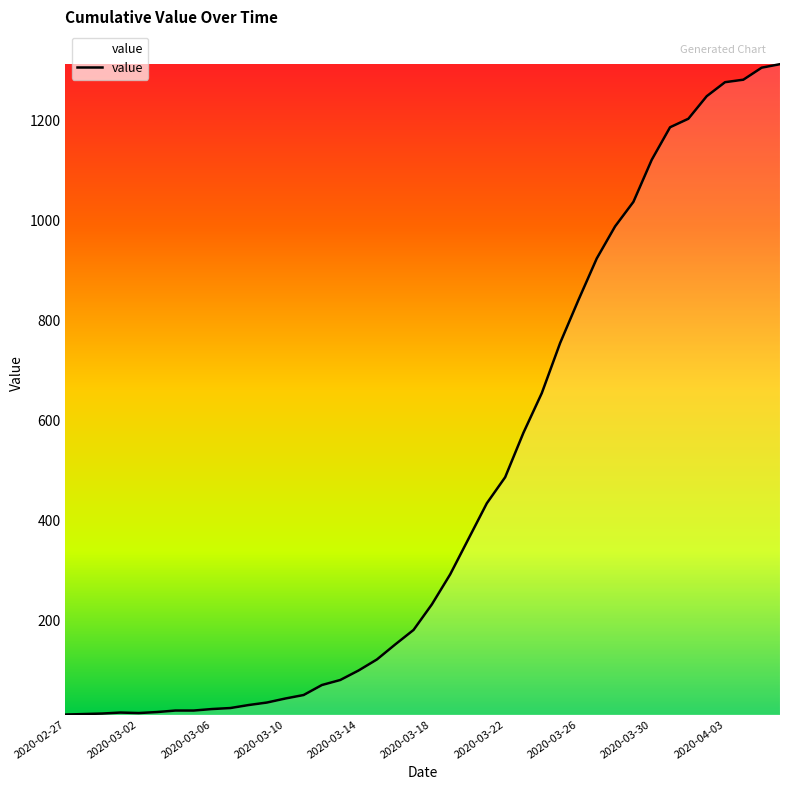

What is the maximum value shown in the chart?

1312